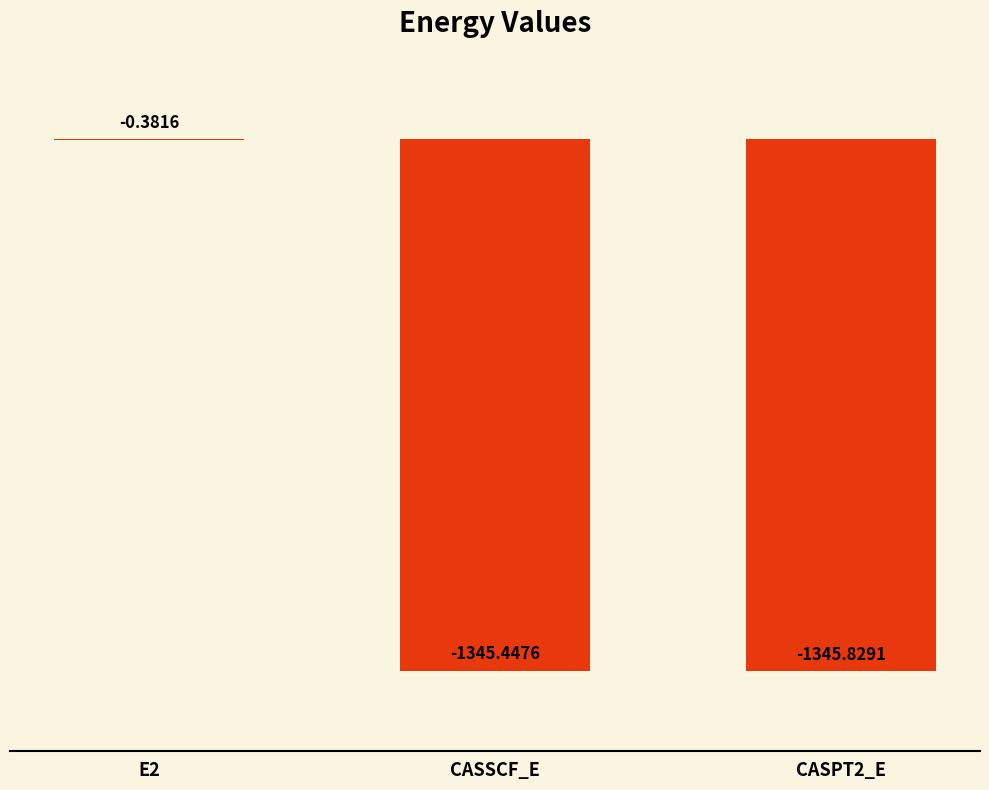

What is the sum of all values?

-2691.7